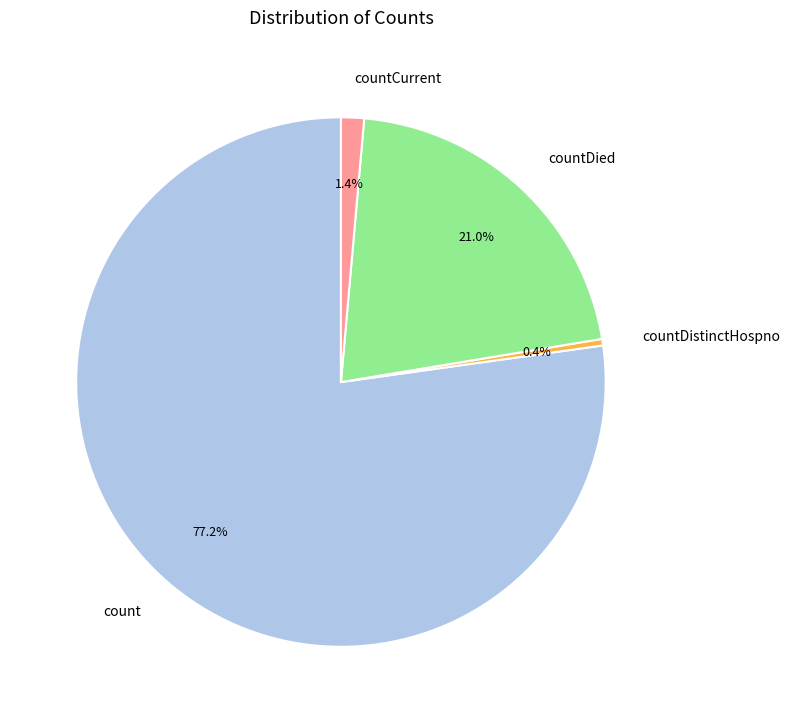

Between countCurrent and countDied, which is larger?

countDied